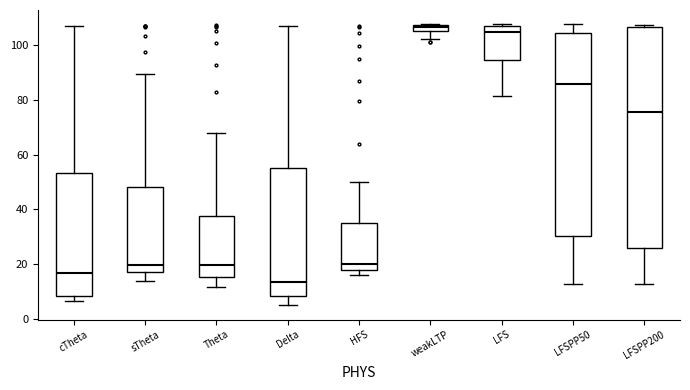

Comparing the boxes themselves (not the whiskers), which one is the tallest?

LFSPP200